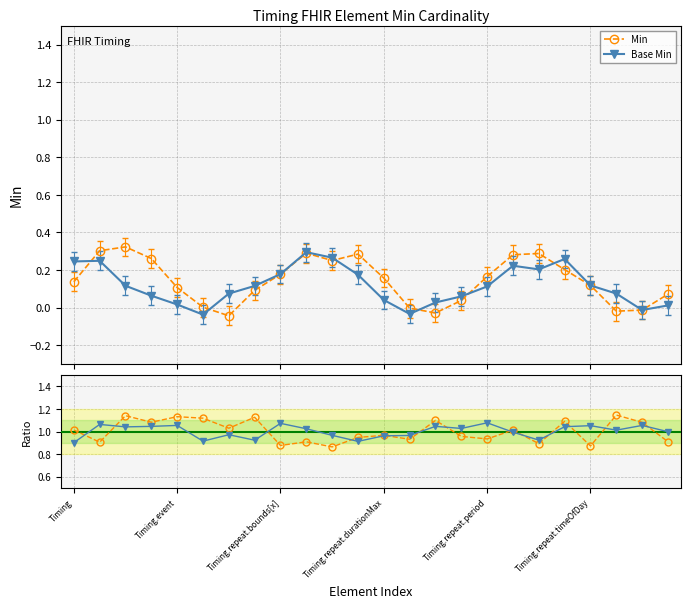

What is the difference between the maximum and minimum values in the Base Min ratio series?

0.2